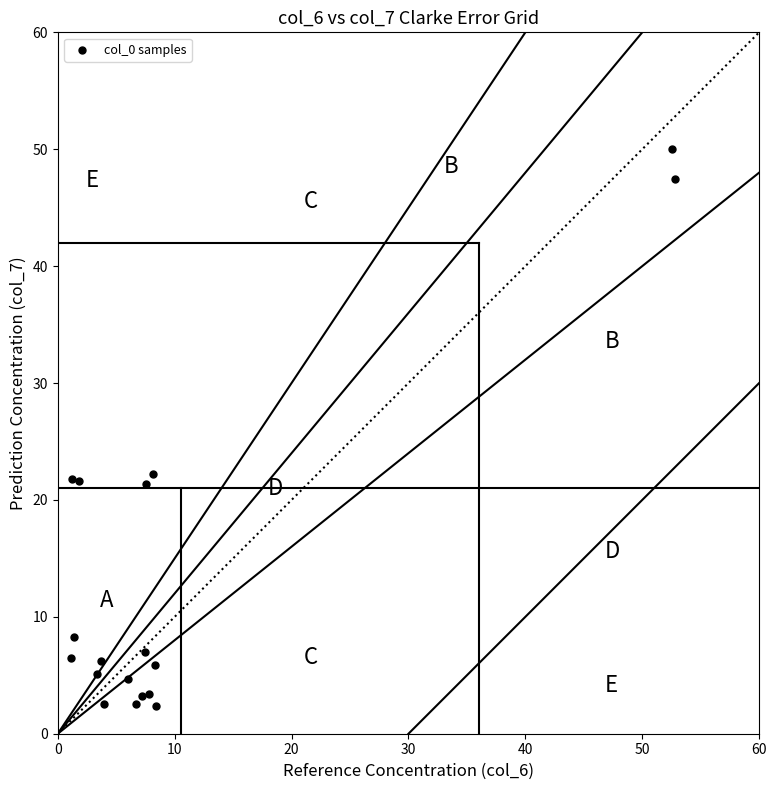

What is the range of Y values (max minus min)?

47.7